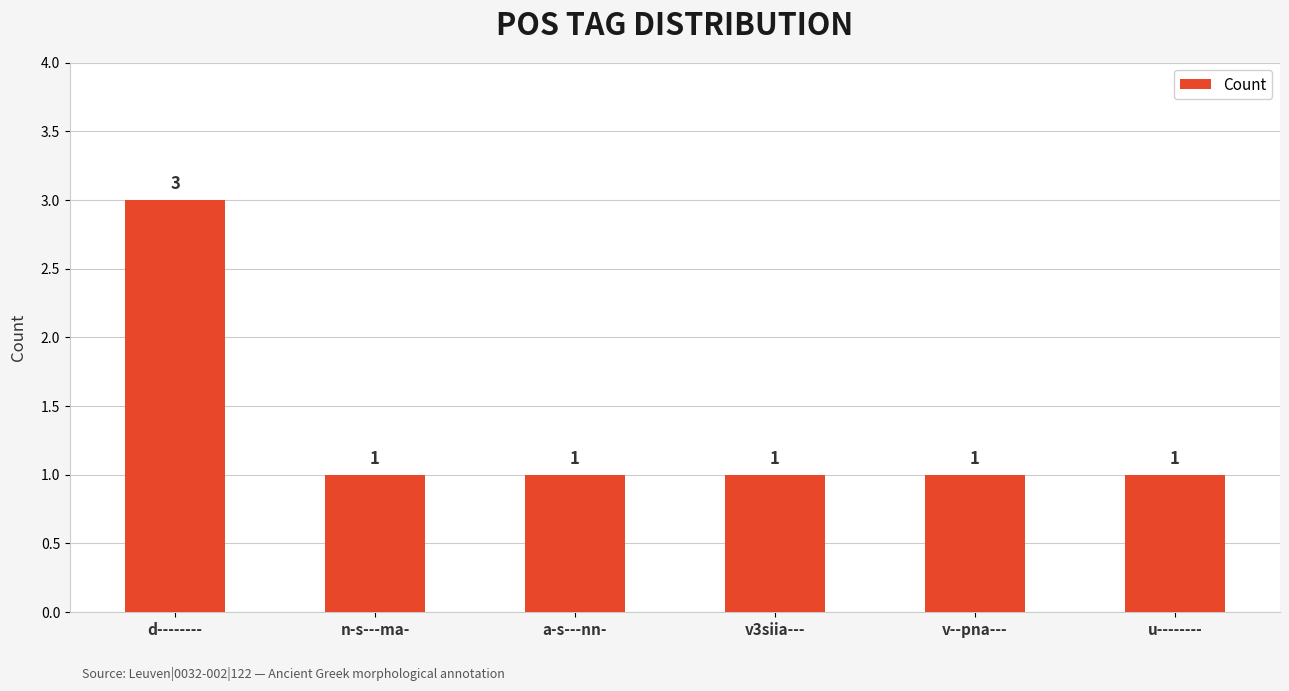

How many data points does each series have?

6